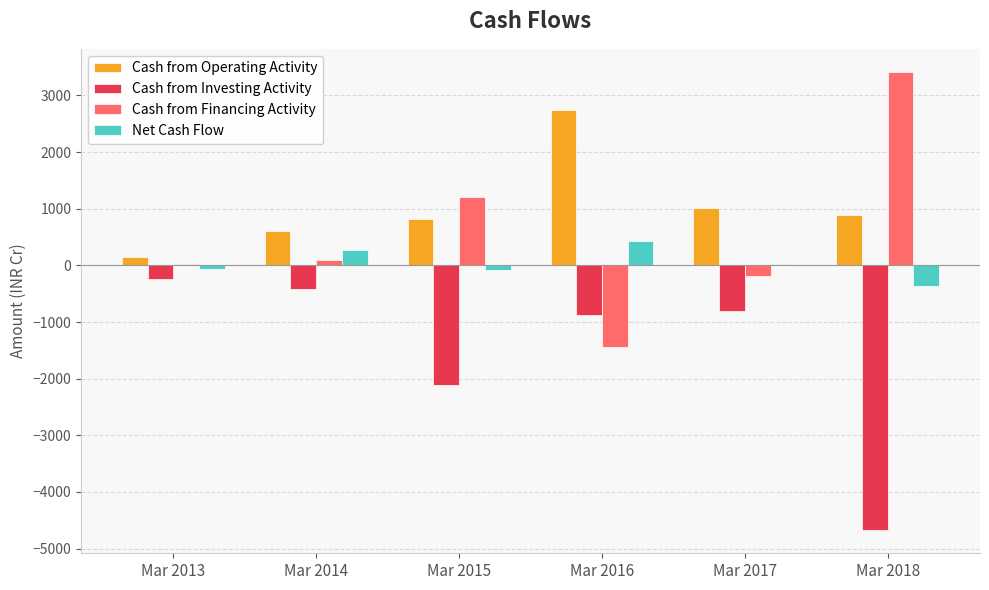

How many distinct data groups are displayed?

4